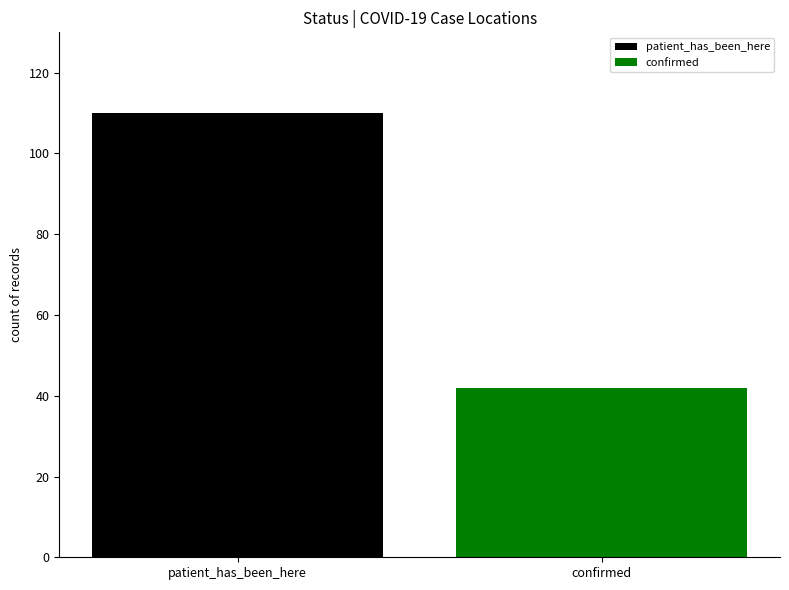

What is the approximate value at patient_has_been_here, to the nearest 5?

110